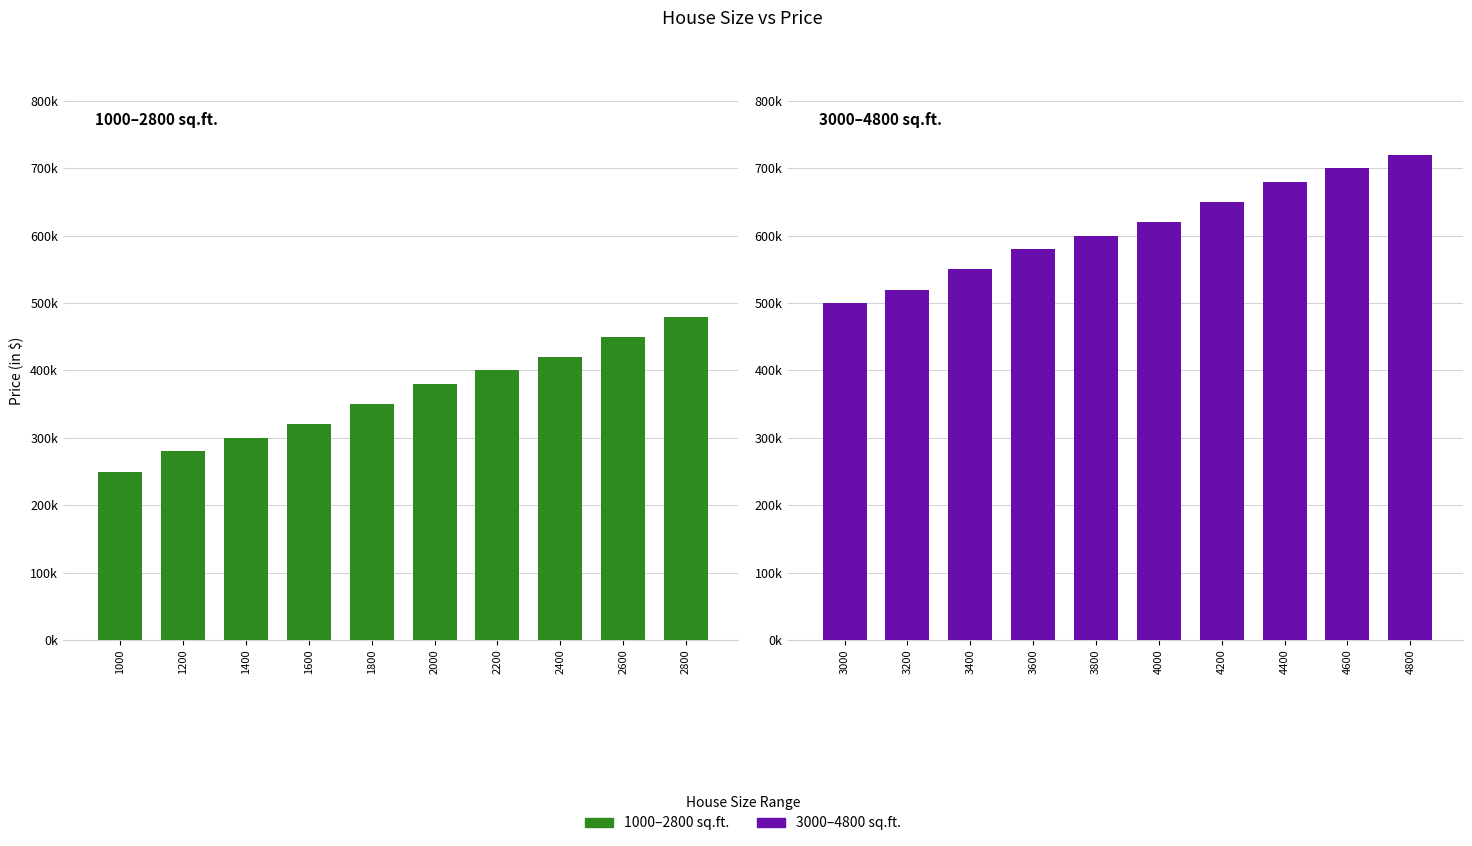

Between 2800 and 2200, which is larger?

2800